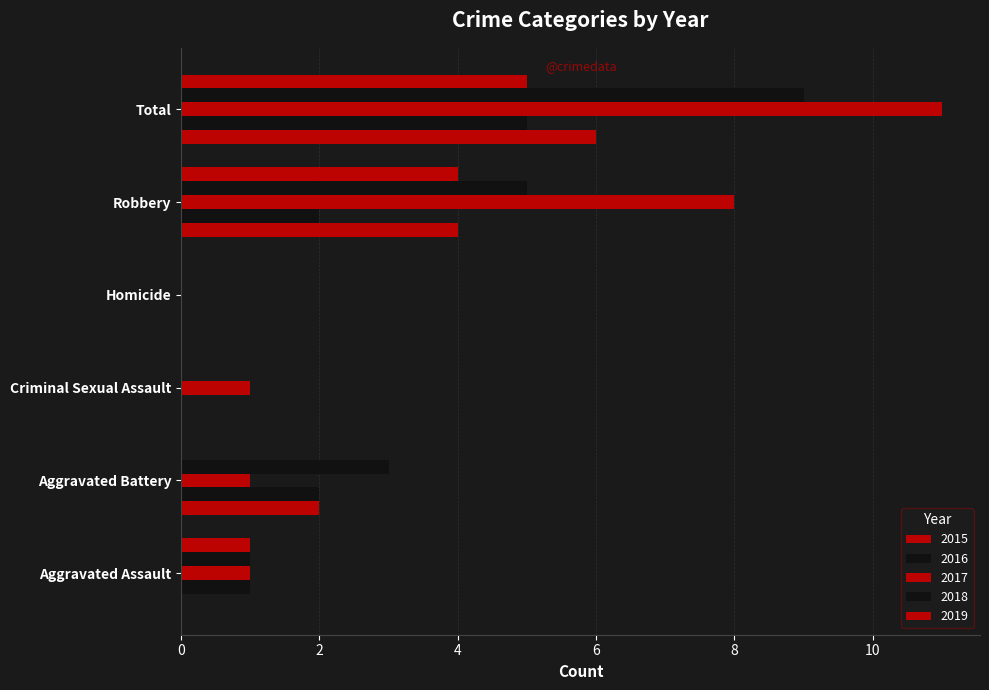

How many categories are shown in the chart?

6